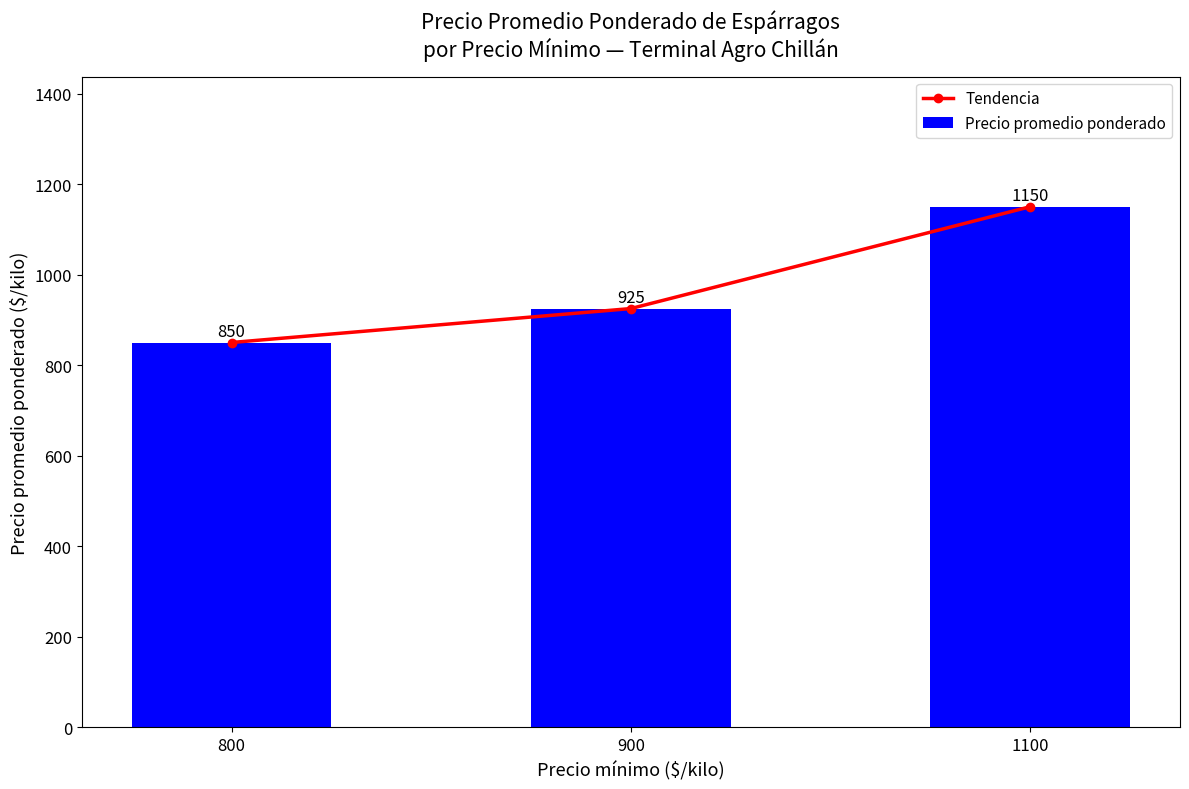

Is the value of Tendencia at 800 greater than the value of Precio promedio ponderado at 800?

No